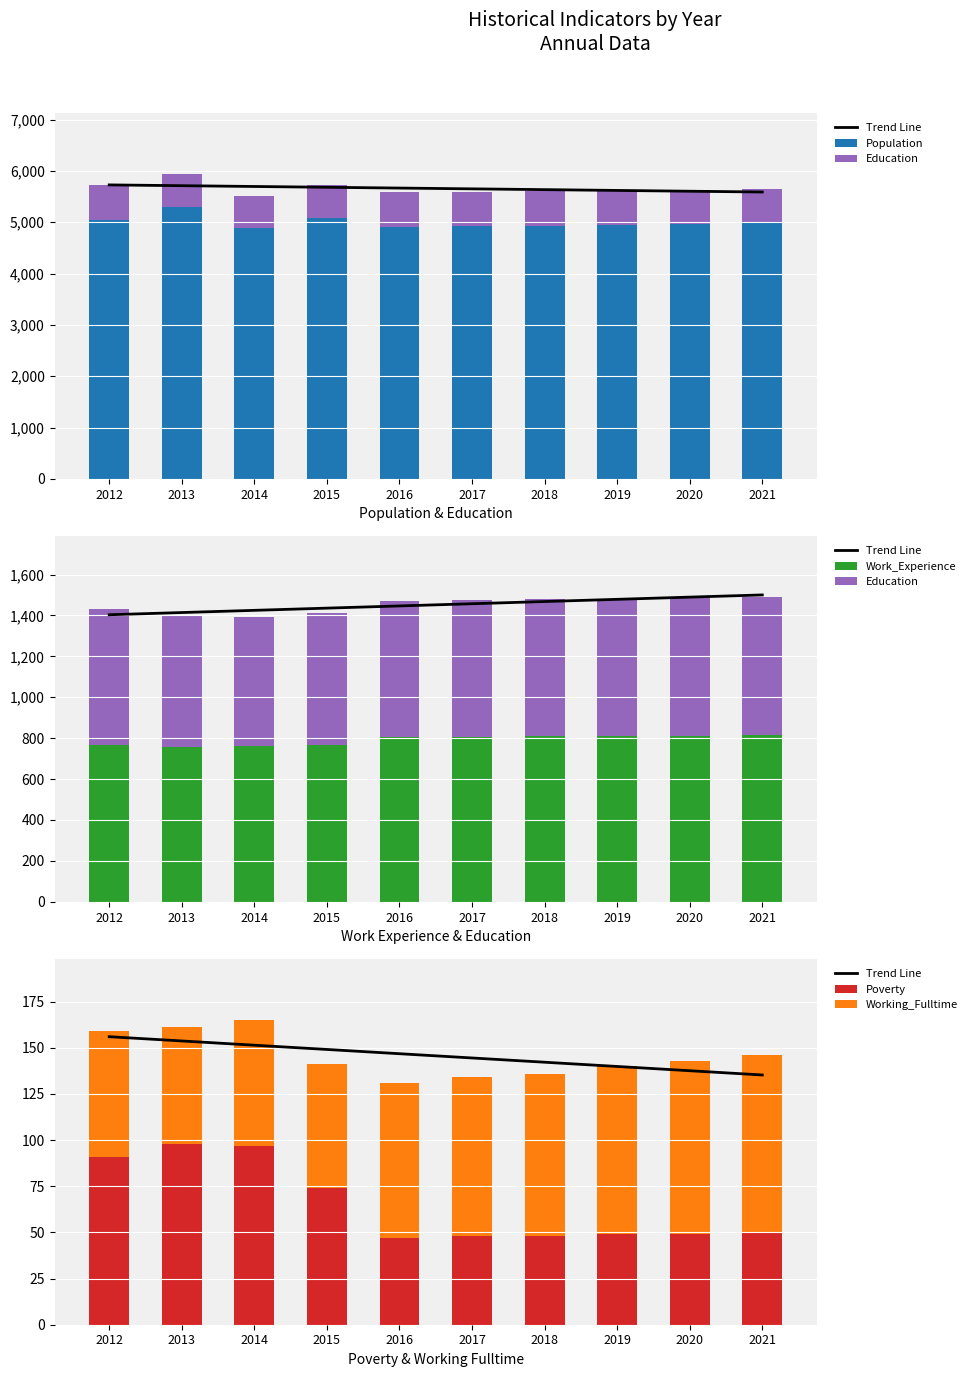

What is the value of the Education bar at the 1st from the left?

667.0